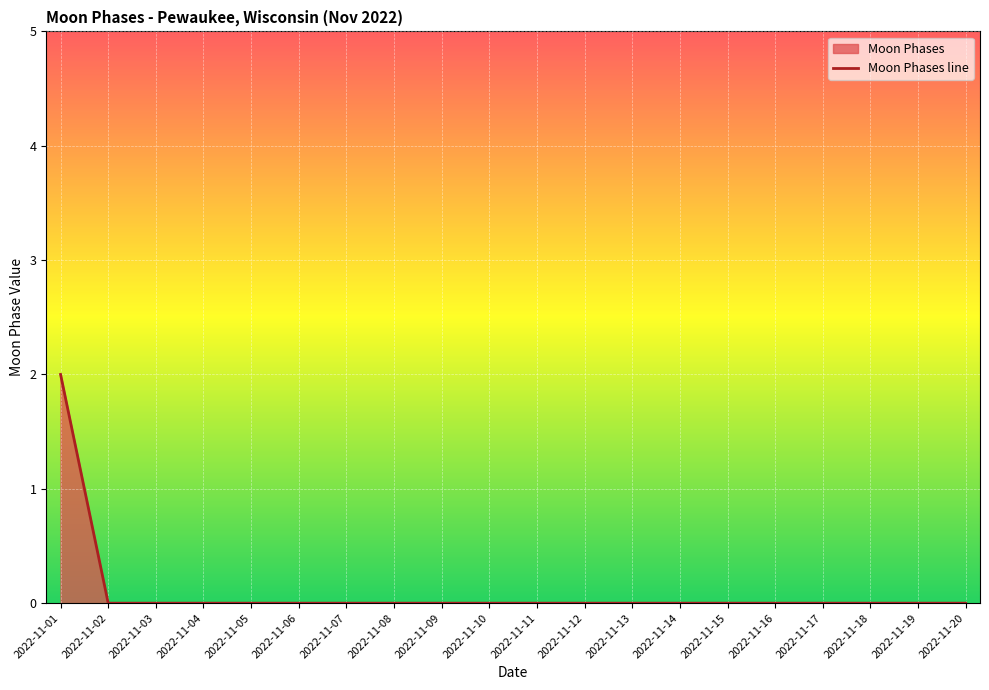

What is the greatest value displayed?

2